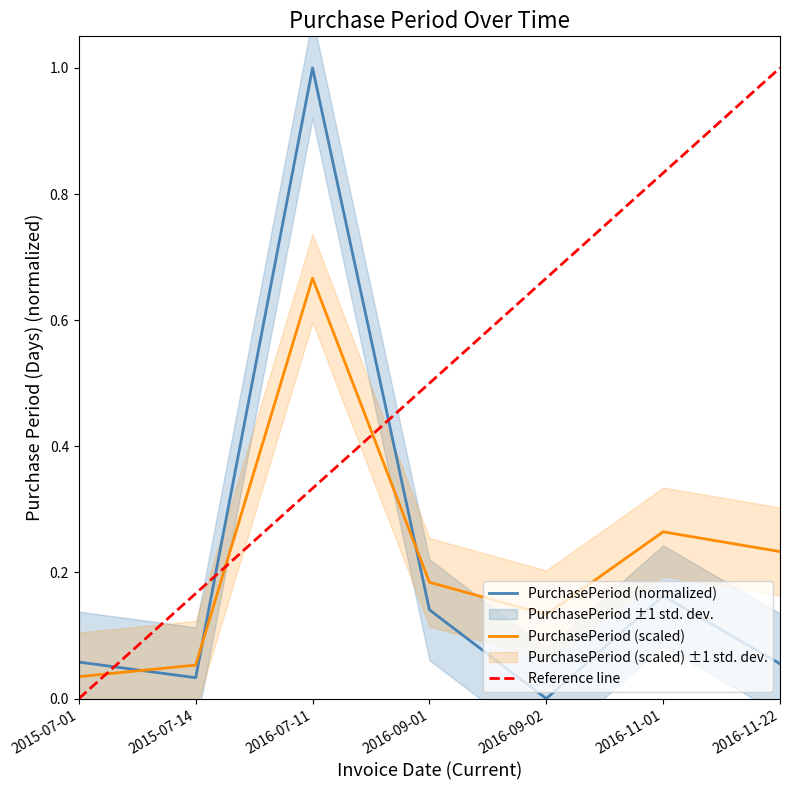

What is the greatest value displayed?

1.0